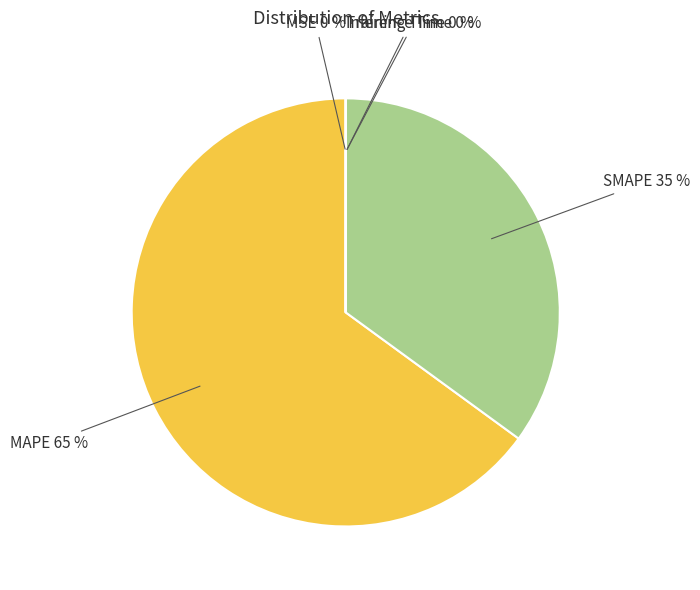

True or false: SMAPE accounts for 35% of the total.

True